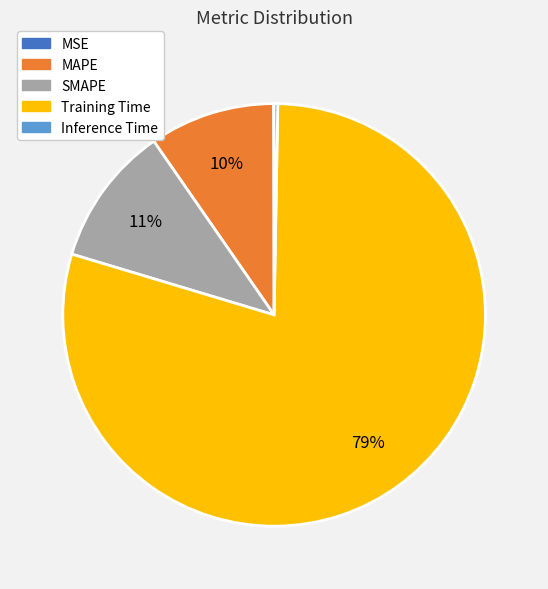

Is the sum of SMAPE and Training Time greater than half?

Yes